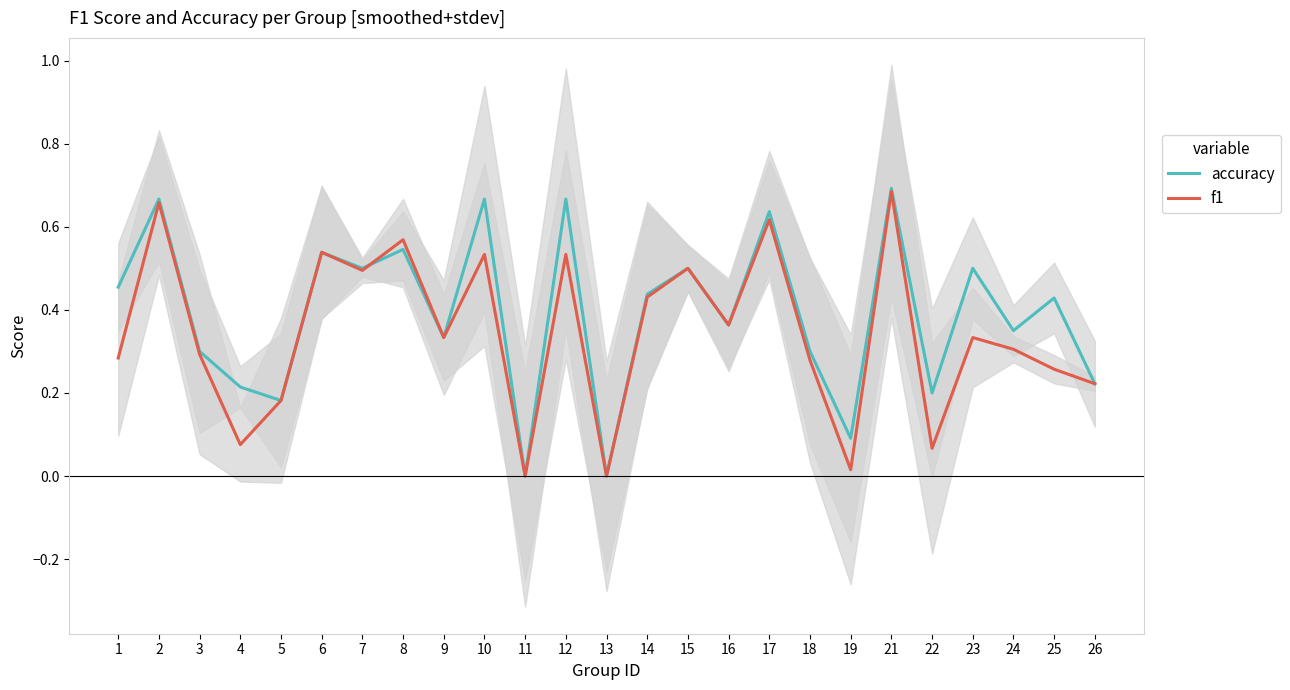

Which series has the widest spread of values?

accuracy